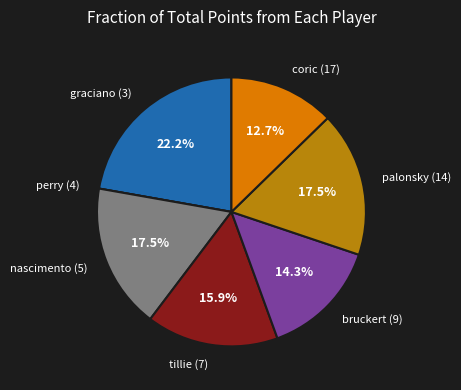

What is the largest slice in the pie chart?

graciano (3)